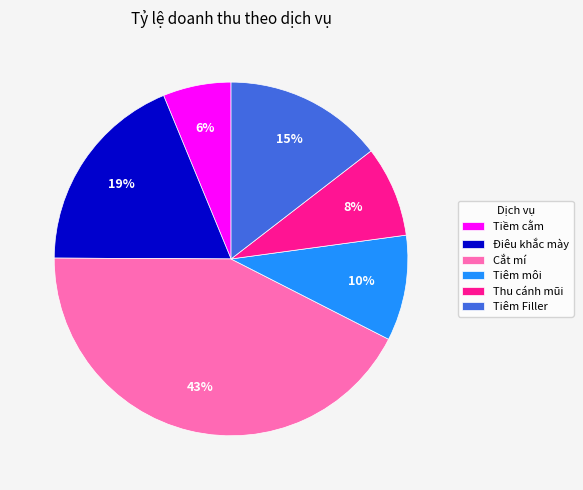

To the nearest percent, what is the combined percentage of Tiêm Filler and Cắt mí?

57%